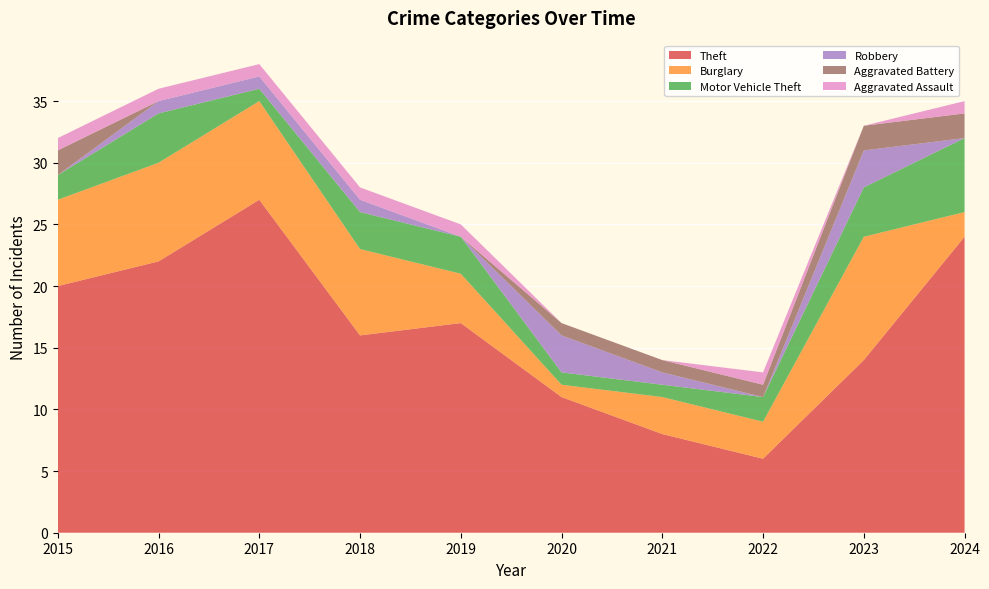

Reading left to right, extract all data points from this chart.

Theft: 2015=20	2016=22	2017=27	2018=16	2019=17	2020=11	2021=8	2022=6	2023=14	2024=24
Burglary: 2015=7	2016=8	2017=8	2018=7	2019=4	2020=1	2021=3	2022=3	2023=10	2024=2
Motor Vehicle Theft: 2015=2	2016=4	2017=1	2018=3	2019=3	2020=1	2021=1	2022=2	2023=4	2024=6
Robbery: 2015=0	2016=1	2017=1	2018=1	2019=0	2020=3	2021=1	2022=0	2023=3	2024=0
Aggravated Battery: 2015=2	2016=0	2017=0	2018=0	2019=0	2020=1	2021=1	2022=1	2023=2	2024=2
Aggravated Assault: 2015=1	2016=1	2017=1	2018=1	2019=1	2020=0	2021=0	2022=1	2023=0	2024=1